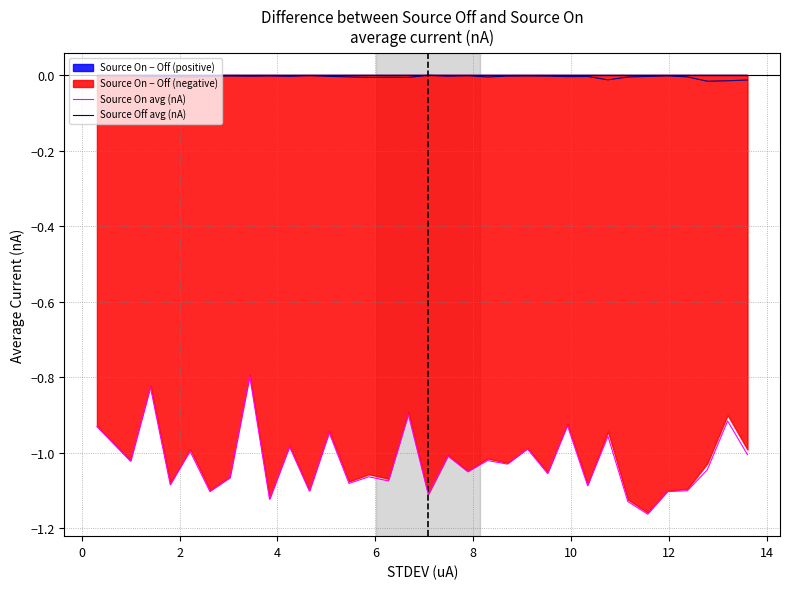

List the series in order of their overall mean, lowest first.

Source On avg (nA), Source Off avg (nA)